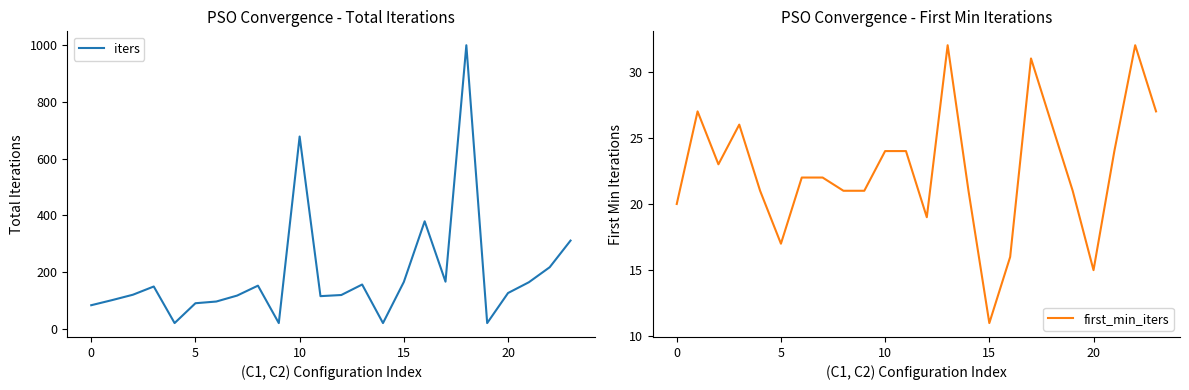

How many lines are shown in the chart?

2